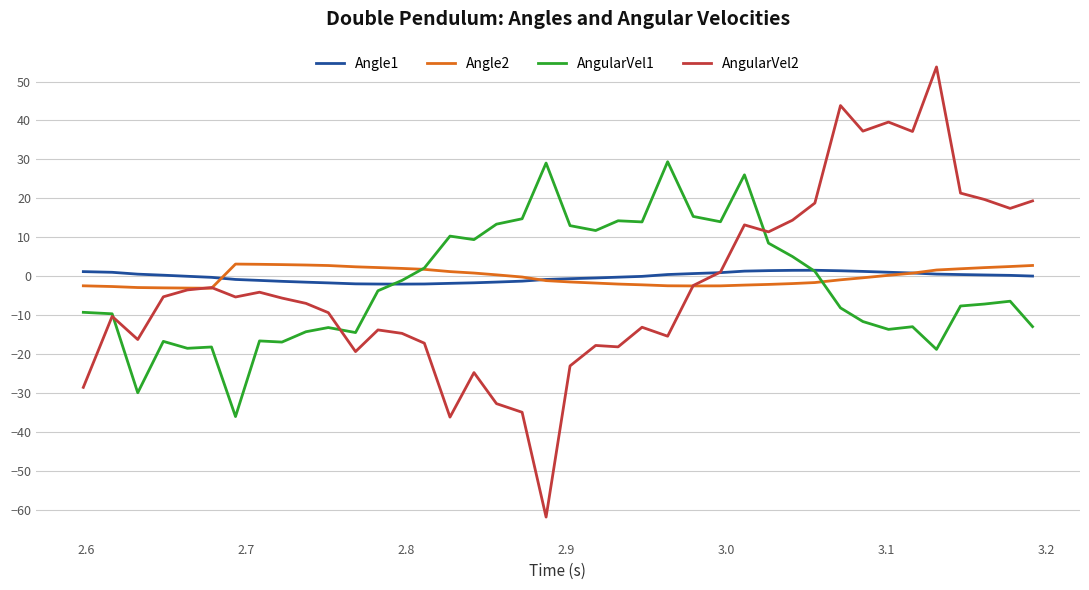

Which series ends up on top after the final intersection of AngularVel2 and Angle2?

AngularVel2